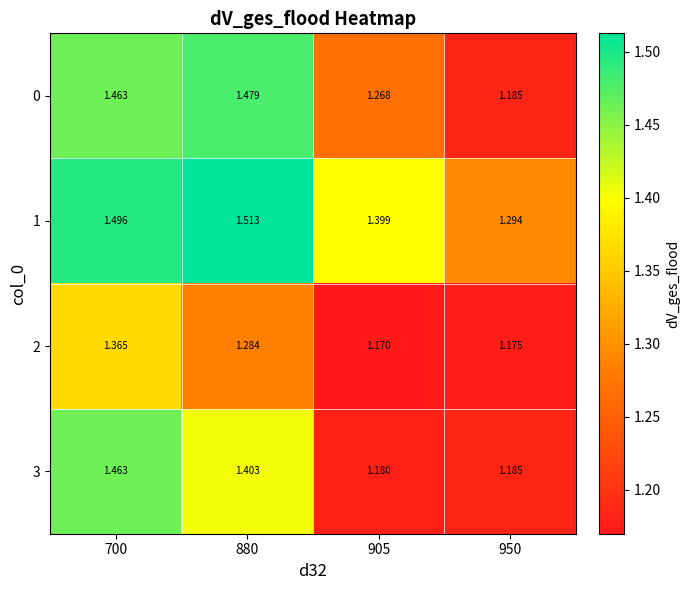

Is the value of 1 at 700 greater than the value of 2 at 950?

Yes